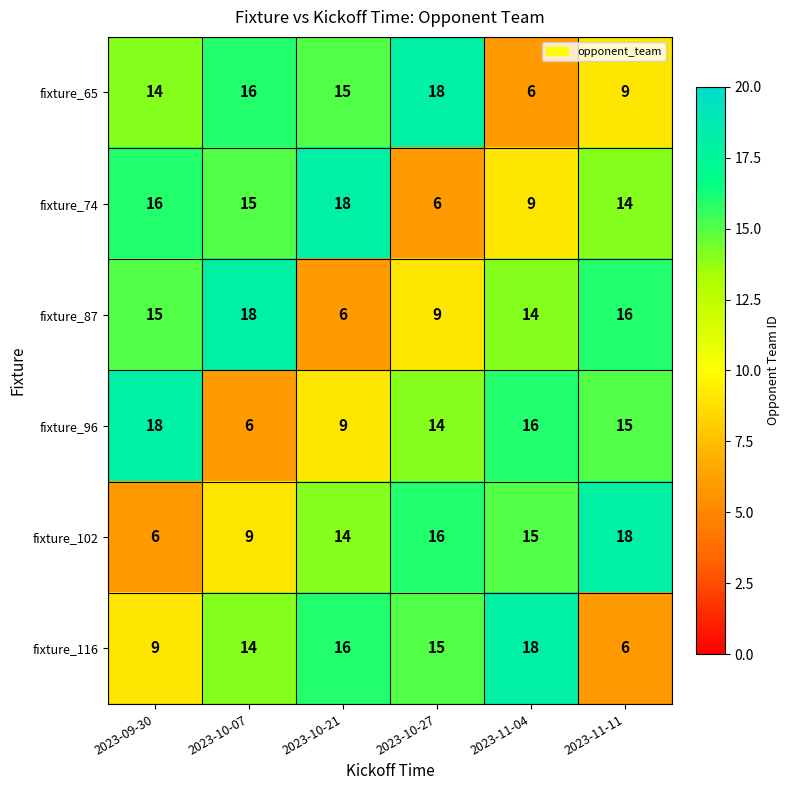

Is it true that fixture_65 equals 8 at 2023-10-27?

False